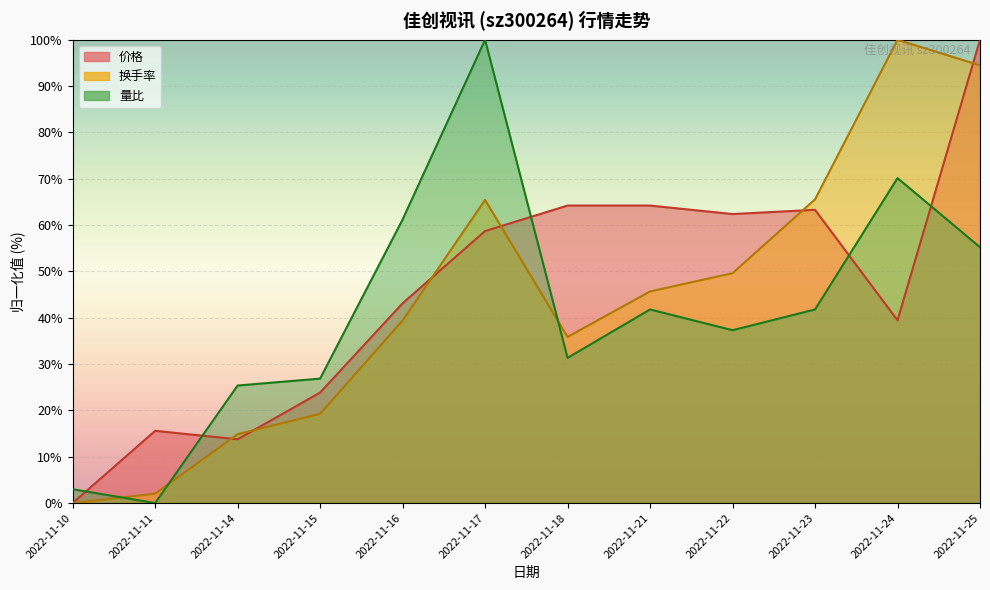

How many data points does each series have?

12